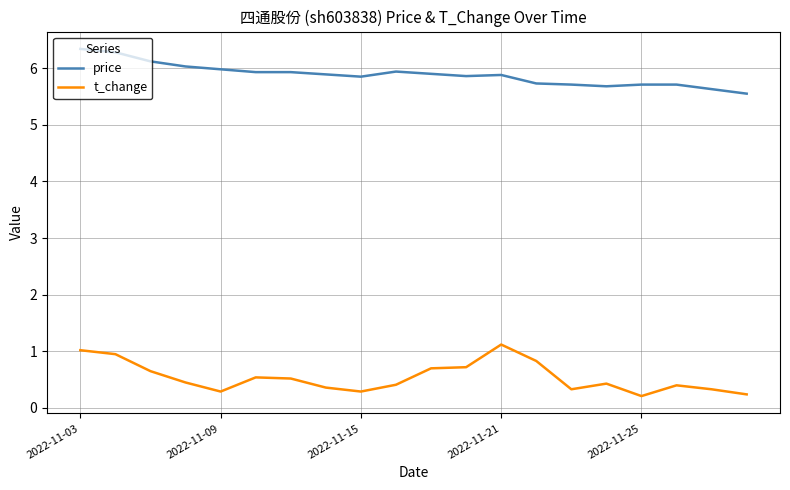

Rank the series by their average value, from lowest to highest.

t_change, price